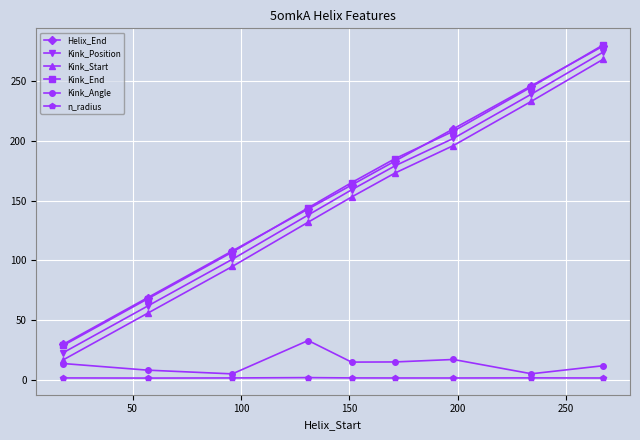

True or false: n_radius and Helix_End intersect in this chart.

False